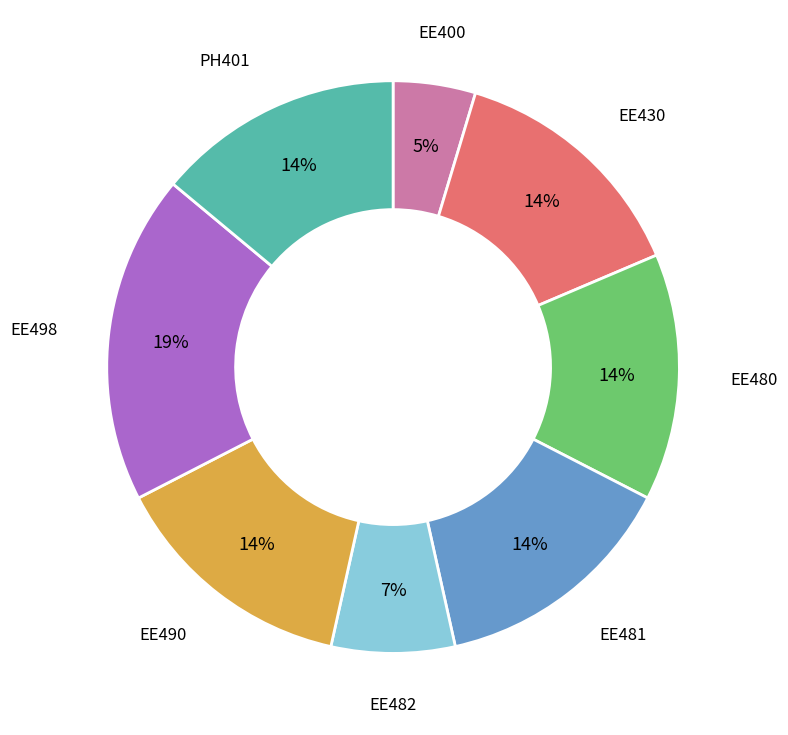

Is the sum of EE490 and EE400 greater than half?

No